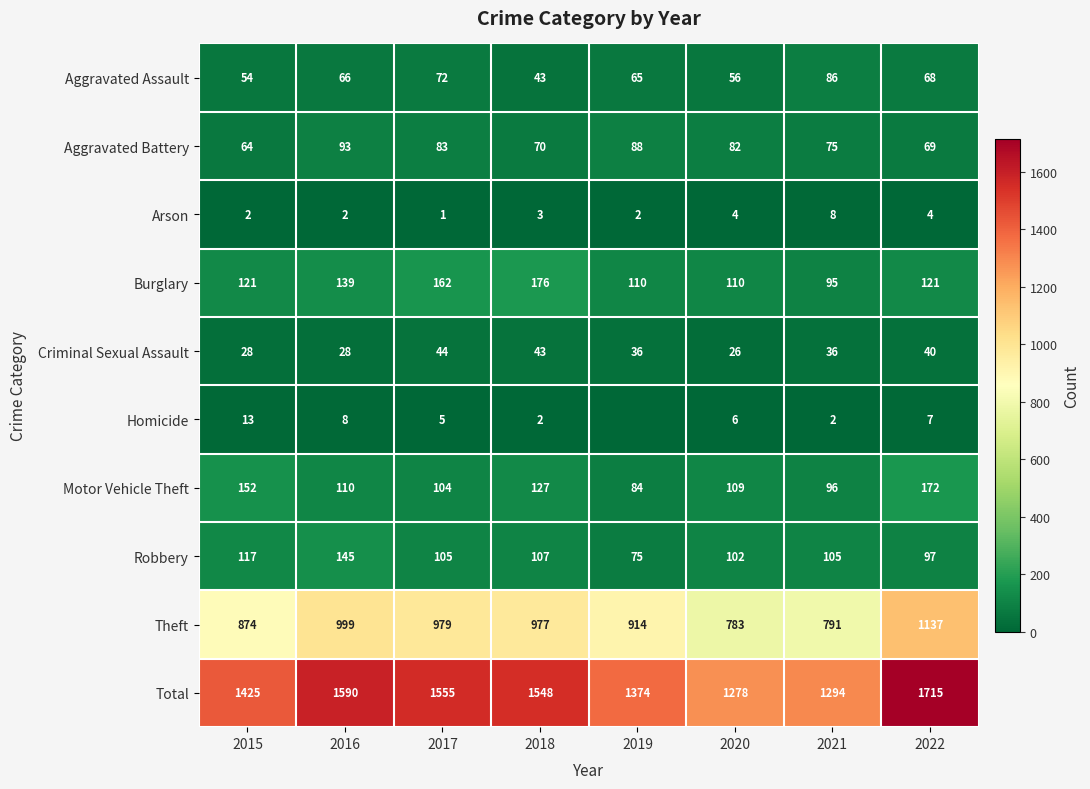

Rank the categories by Total value from highest to lowest.

2022, 2016, 2017, 2018, 2015, 2019, 2021, 2020